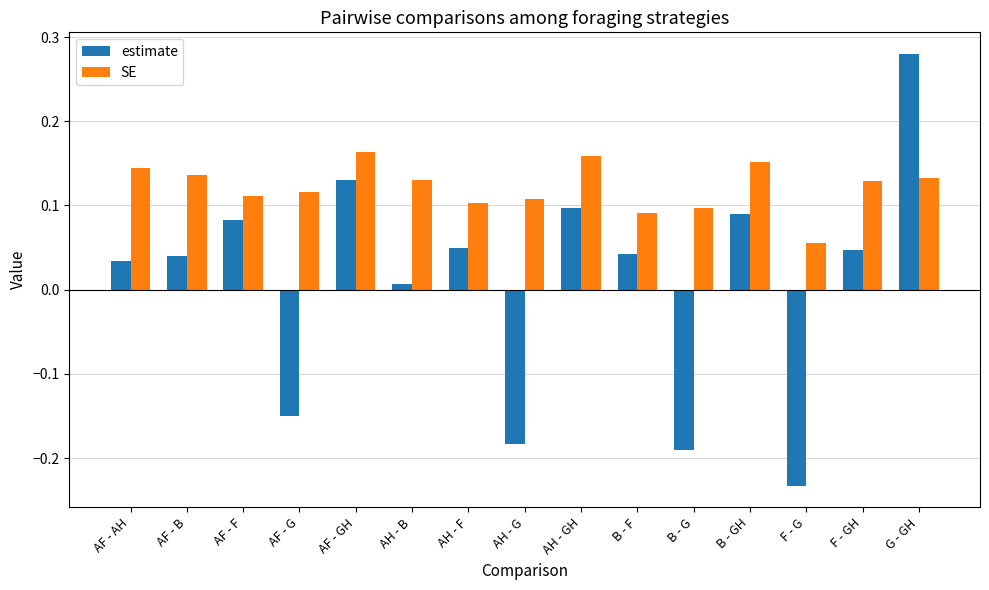

What is the label of the 1st bar from the left?

AF - AH